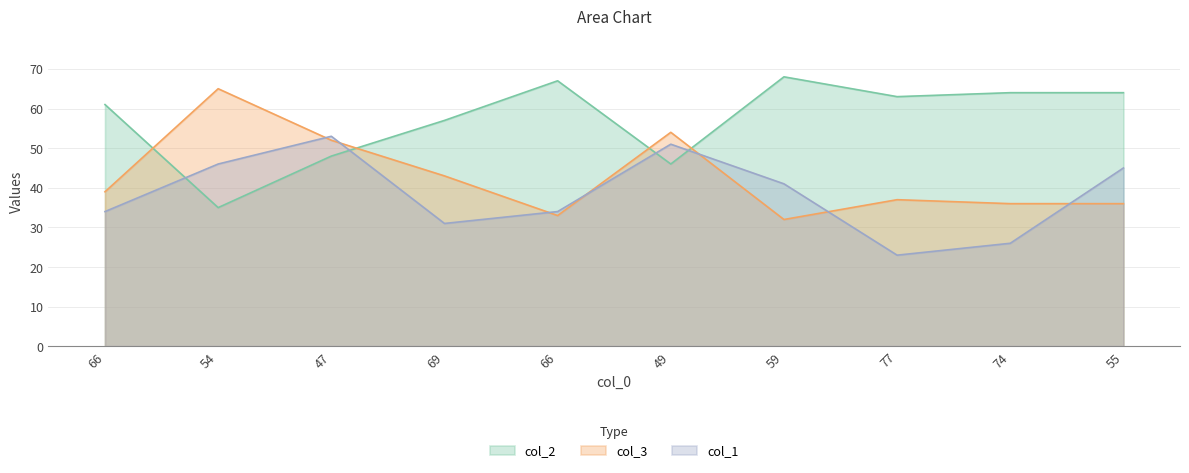

After their last crossing, which series has the higher values: col_2 or col_3?

col_2